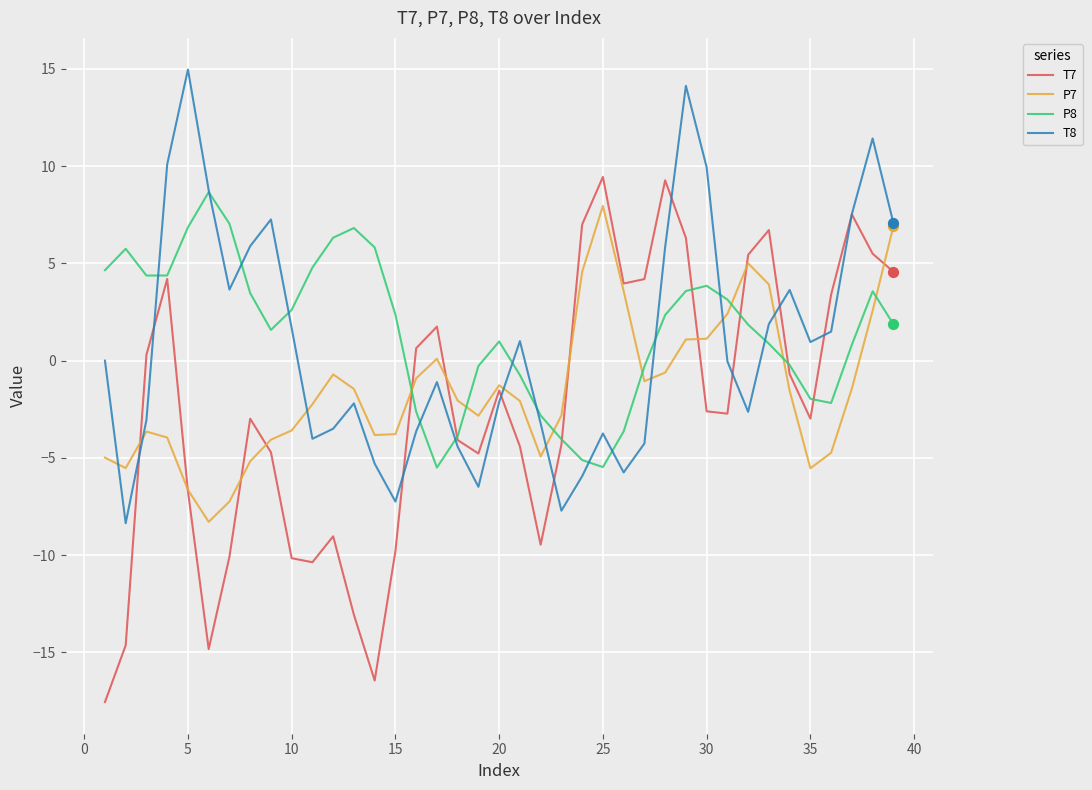

Which series has the largest range (max minus min)?

T7